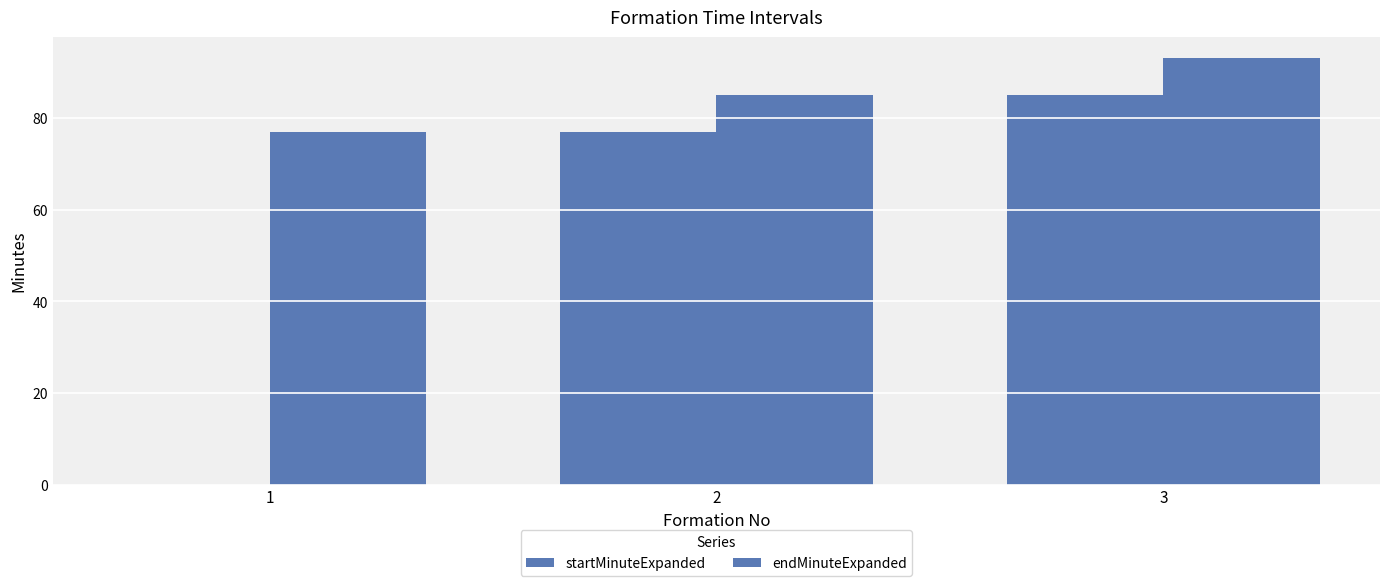

How many series are shown in this chart?

2